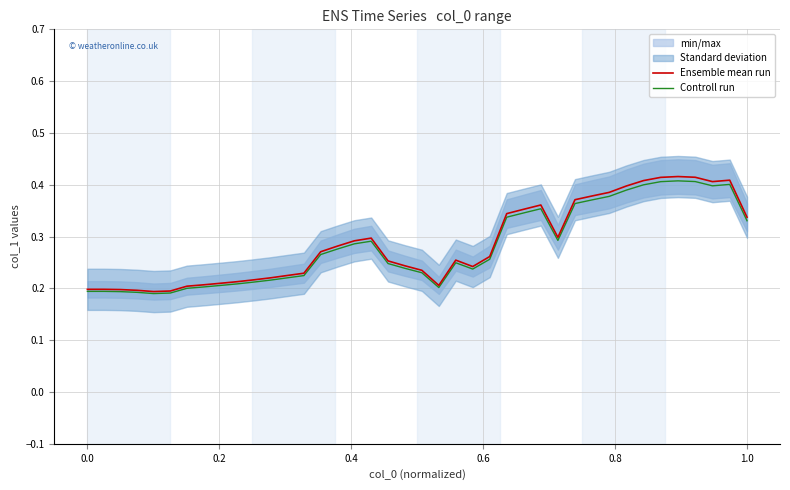

Is it true that Ensemble mean run equals 0.3 at 0.0?

False